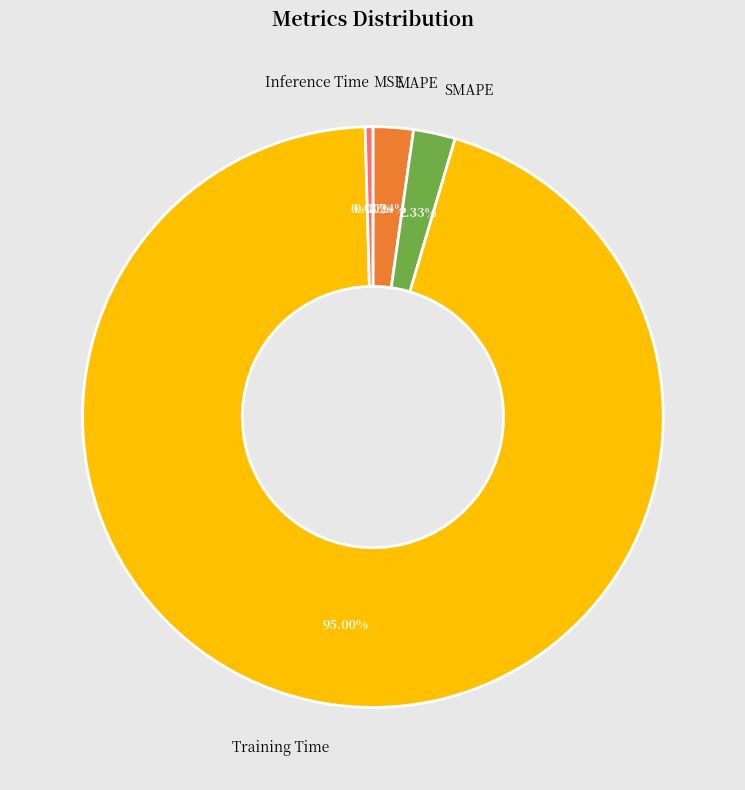

Which category has the biggest portion of the pie?

Training Time